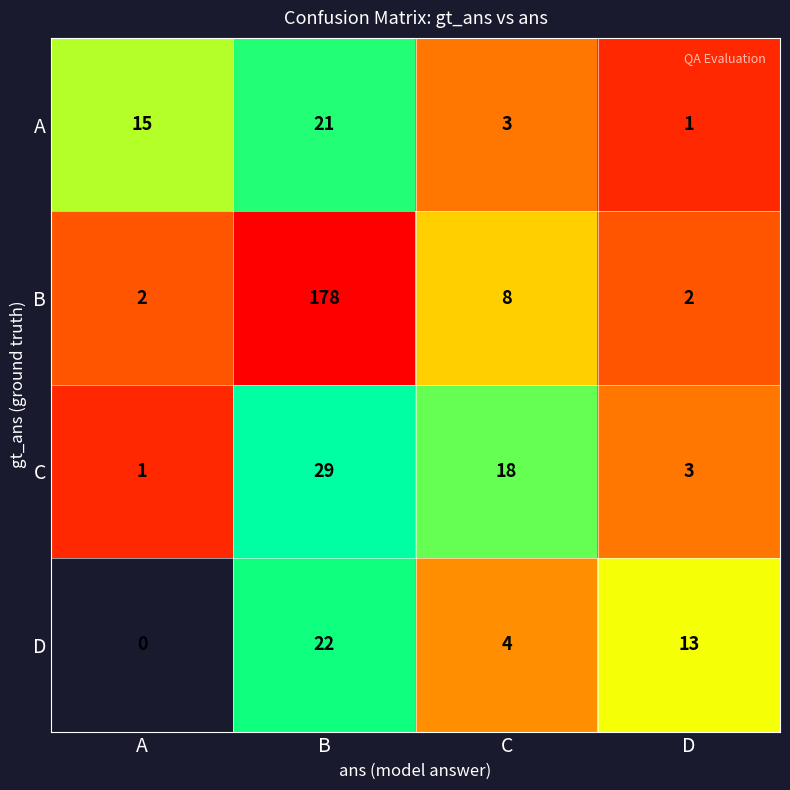

Which series changed the most between A and D?

A